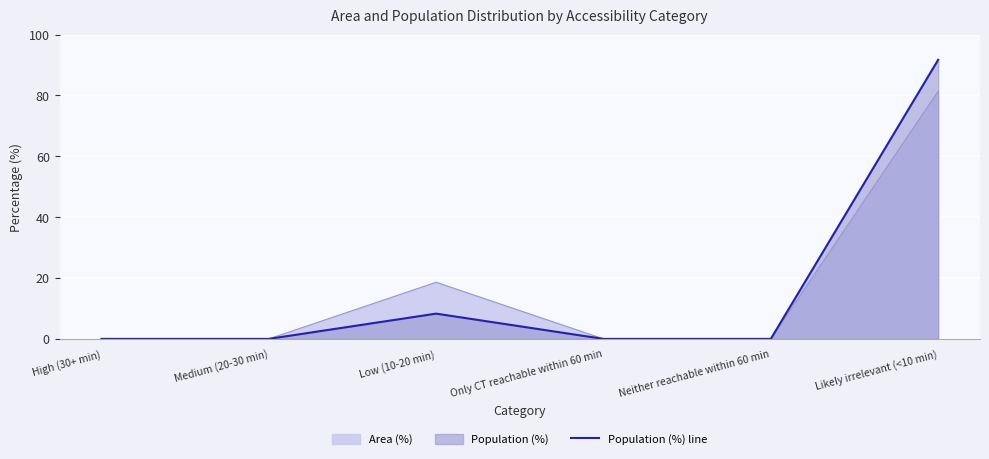

Rank the categories by value from highest to lowest.

Likely irrelevant (<10 min), Low (10-20 min), High (30+ min), Medium (20-30 min), Only CT reachable within 60 min, Neither reachable within 60 min